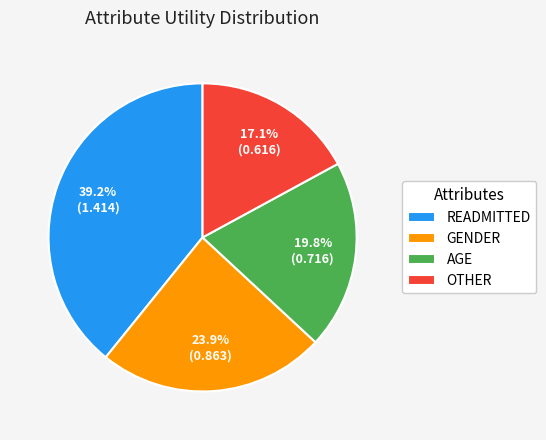

Which slice is the smallest?

OTHER